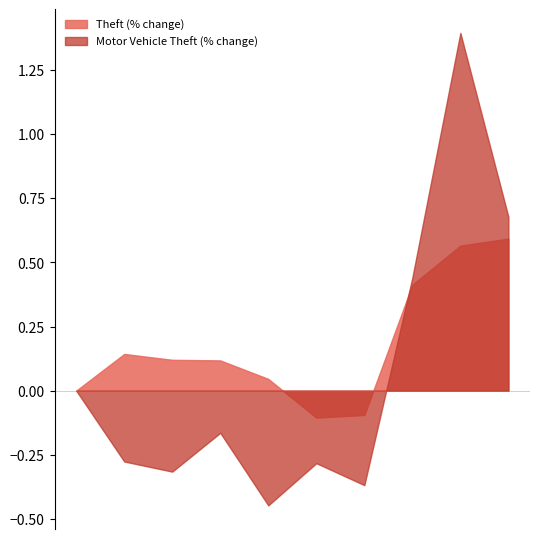

Which series has the largest total across all categories?

Theft (% change)